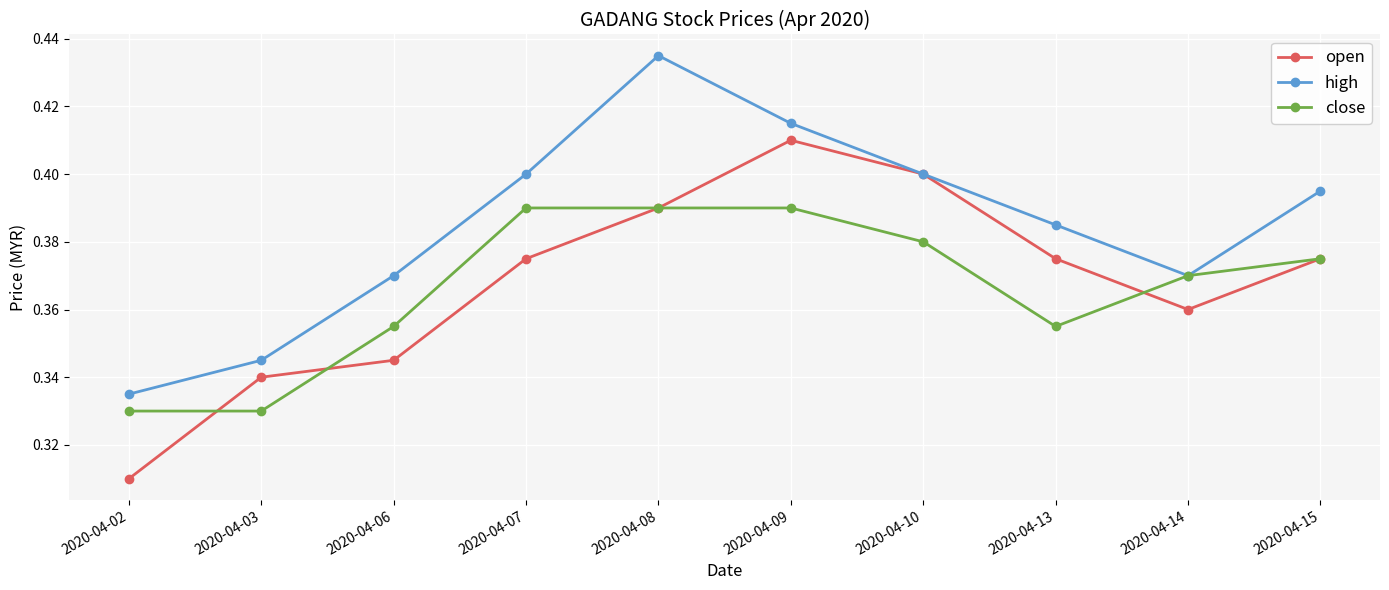

Is it true that close equals 0.6 at 2020-04-15?

False